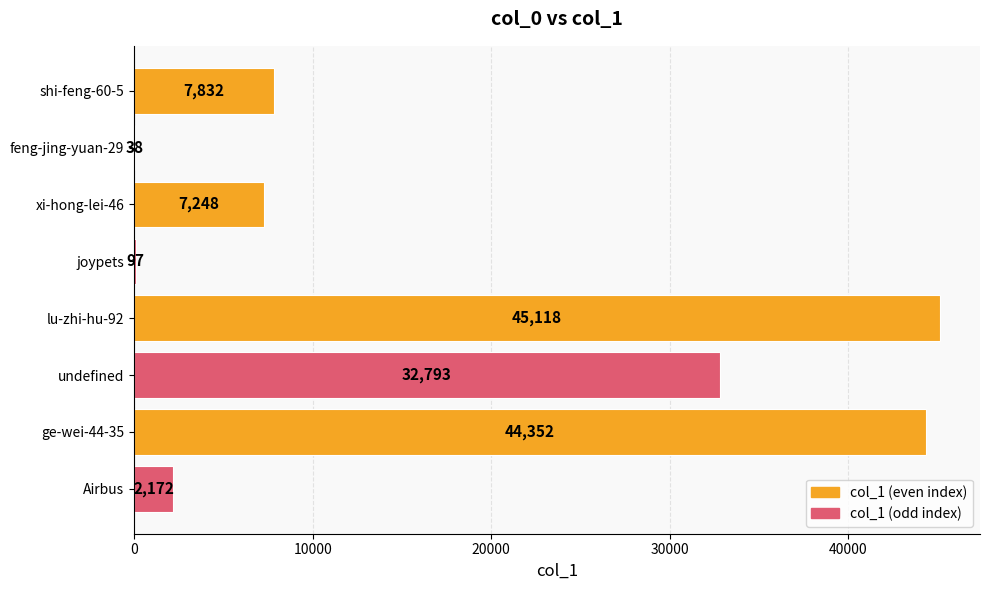

Reading bottom to top, transcribe all the data shown in this chart.

Airbus=2172	ge-wei-44-35=44352	undefined=32793	lu-zhi-hu-92=45118	joypets=97	xi-hong-lei-46=7248	feng-jing-yuan-29=38	shi-feng-60-5=7832